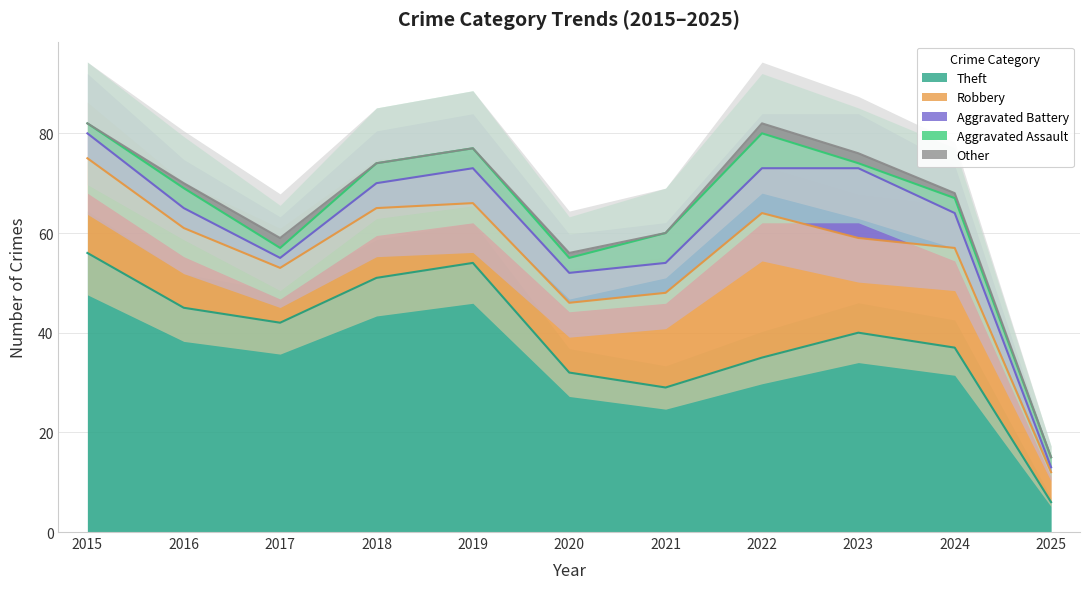

List the series in order of their peak value, lowest first.

Other, Aggravated Assault, Aggravated Battery, Robbery, Theft